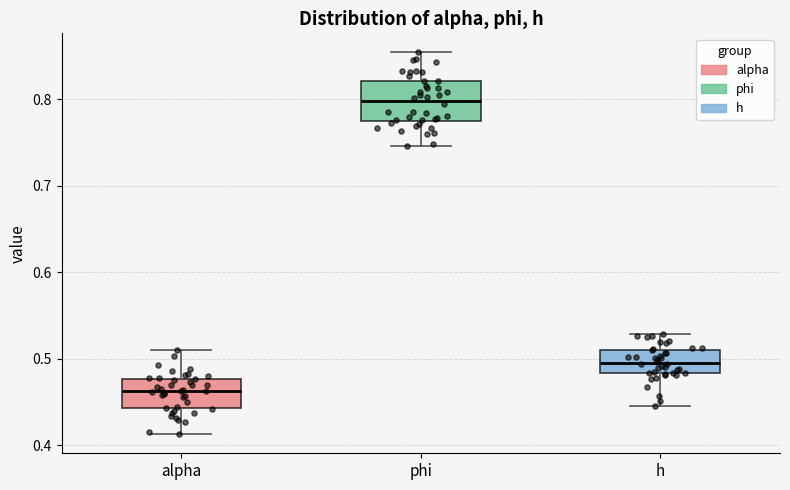

Reading left to right, read every box against the y-axis: the position of its median line, the range the box covers, and the ends of its whiskers. The values are not printed on the chart, so give them approximately, as read against the axis.

alpha: median 0.46, box 0.44 to 0.48, whiskers 0.41 to 0.51
phi: median 0.80, box 0.77 to 0.82, whiskers 0.75 to 0.85
h: median 0.50, box 0.48 to 0.51, whiskers 0.44 to 0.53